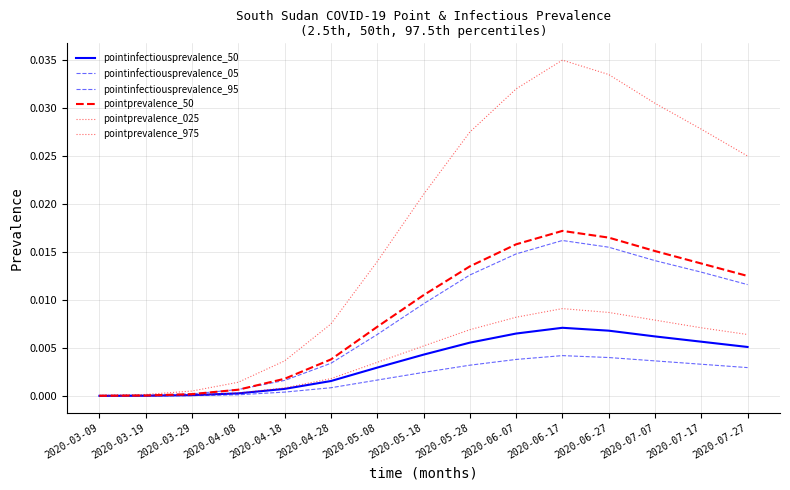

Is it true that pointprevalence_975 equals 0.0 at 2020-06-27?

True